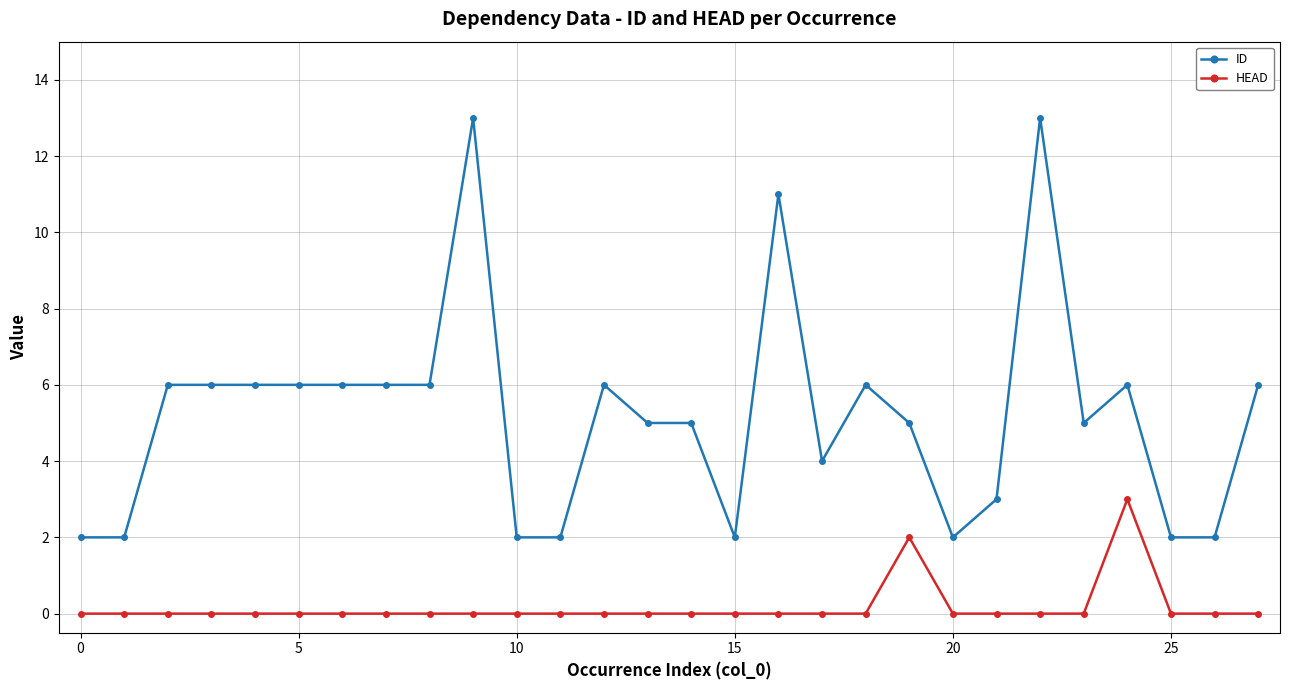

Which series has the largest total across all categories?

ID